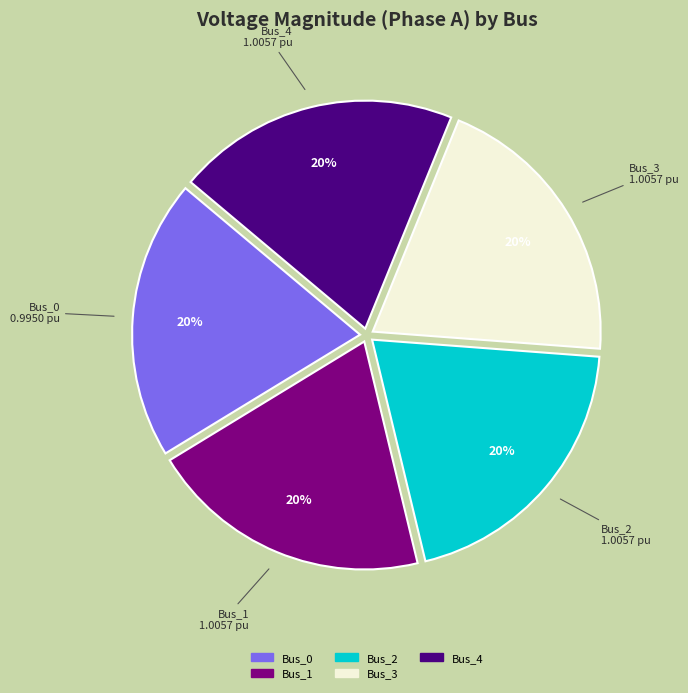

Count the number of slices in the pie.

5